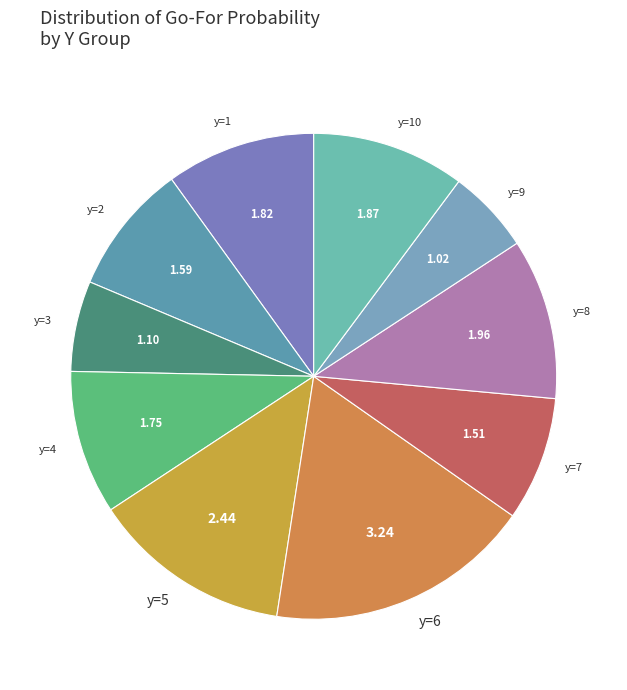

Is there any slice that represents more than half of the pie?

No